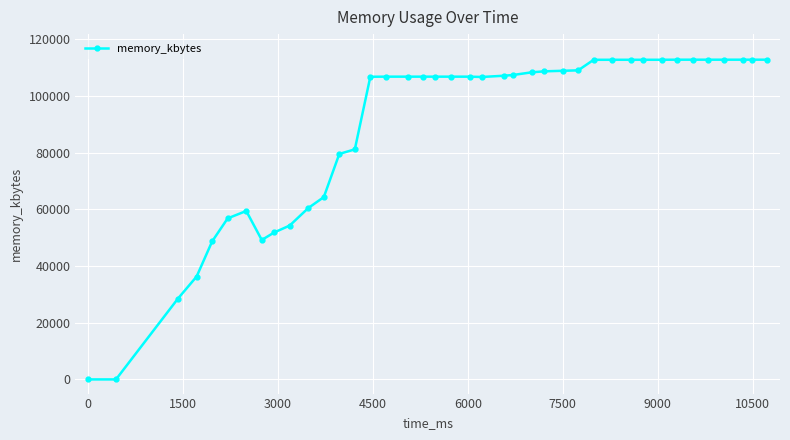

What is the greatest value displayed?

112796